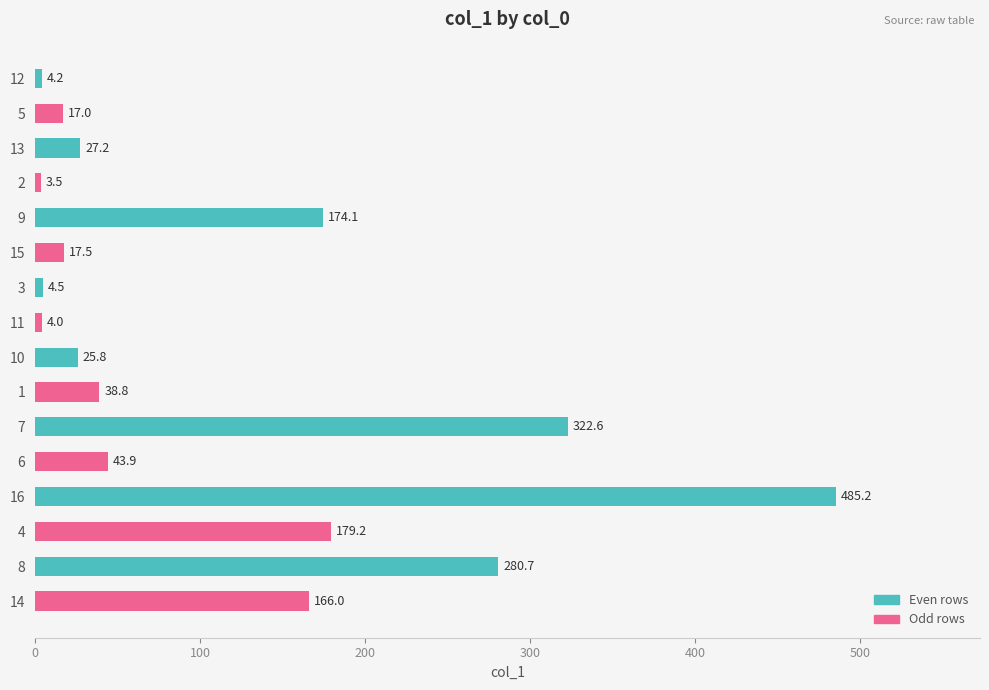

List the labels in order of value, smallest first.

2, 11, 12, 3, 5, 15, 10, 13, 1, 6, 14, 9, 4, 8, 7, 16